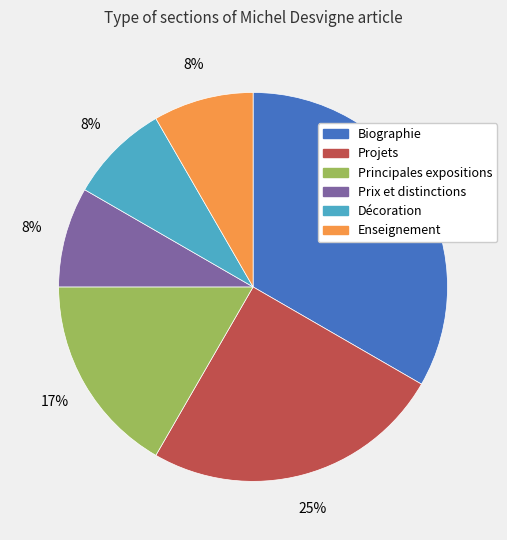

To the nearest percent, what is the difference between the largest and smallest slice percentages?

25%